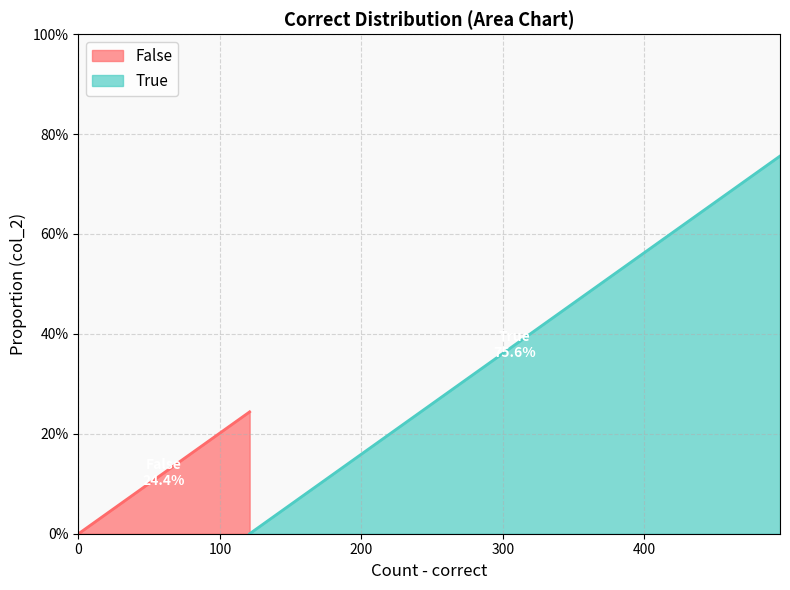

What is the average value?

0.5